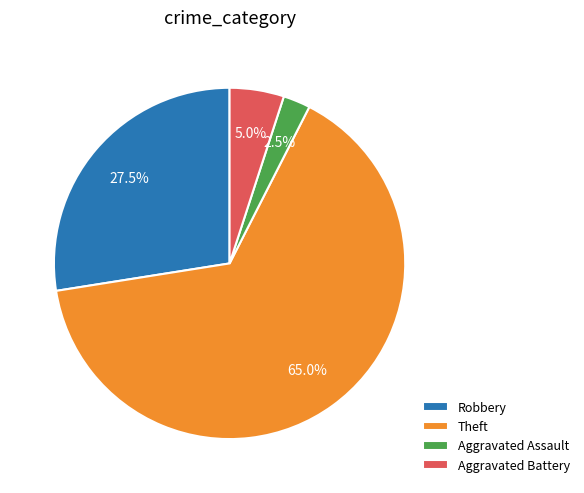

What is the majority slice?

Theft